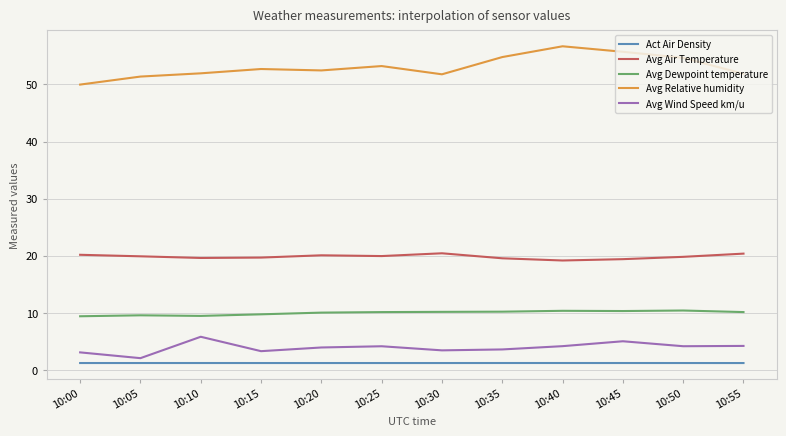

True or false: Avg Relative humidity and Avg Dewpoint temperature cross at least once.

False